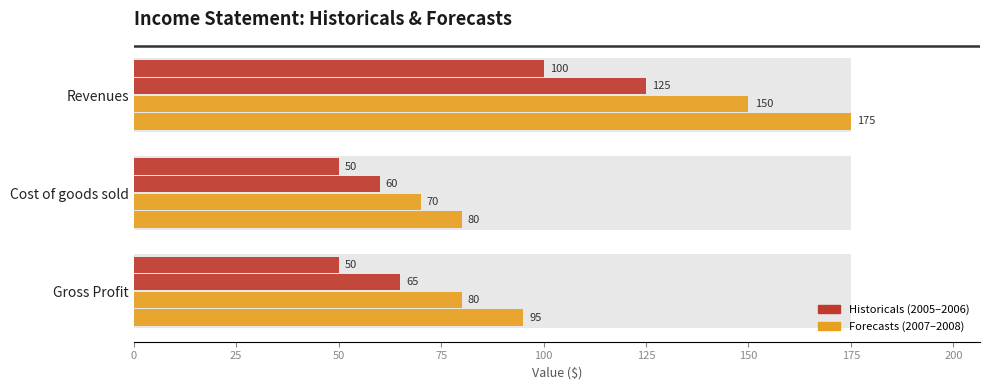

Rank the series by their maximum value, from highest to lowest.

2008, 2007, 2006, 2005